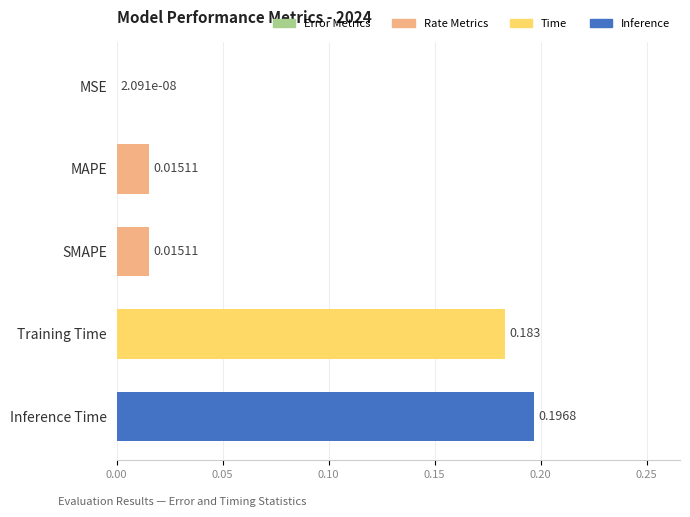

At which category does the chart reach its peak across all series?

Inference Time